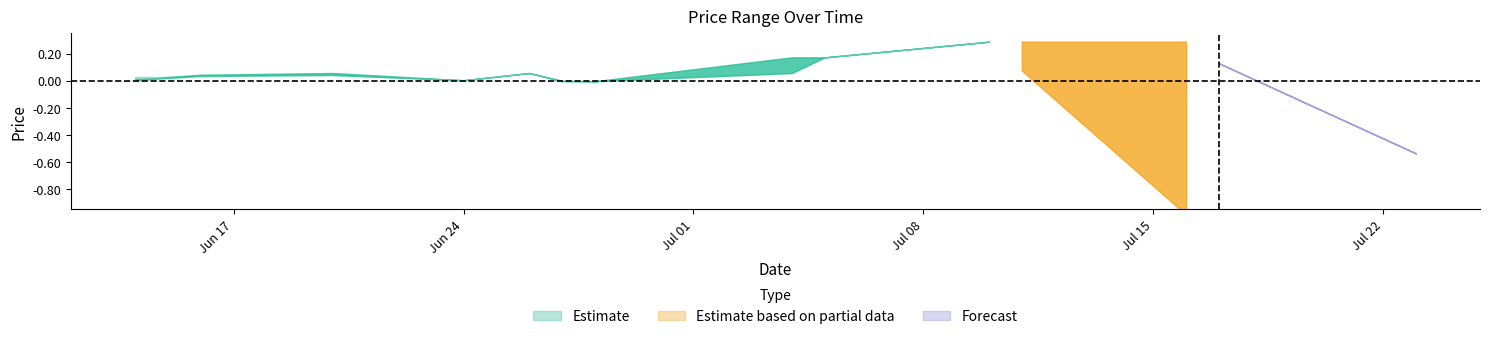

At how many categories does at least one series exceed 0?

40